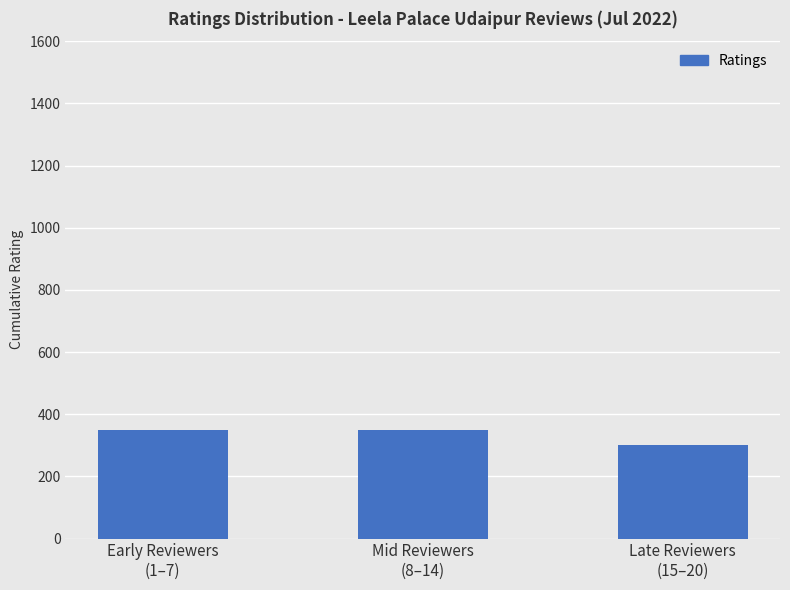

What position from the right is Mid Reviewers
(8–14)?

2